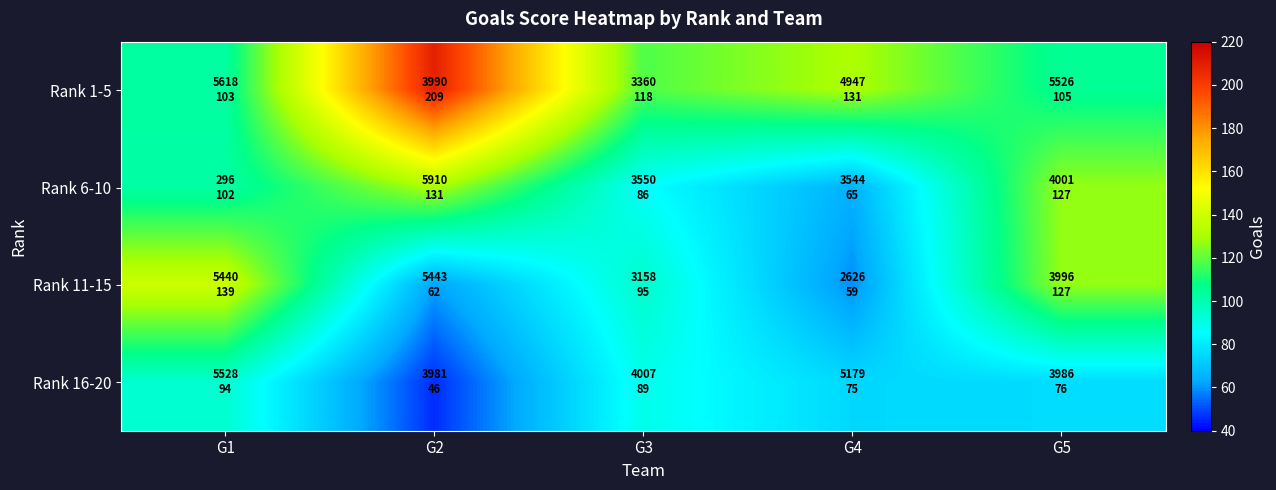

At which category is the sum across all series the highest?

G2